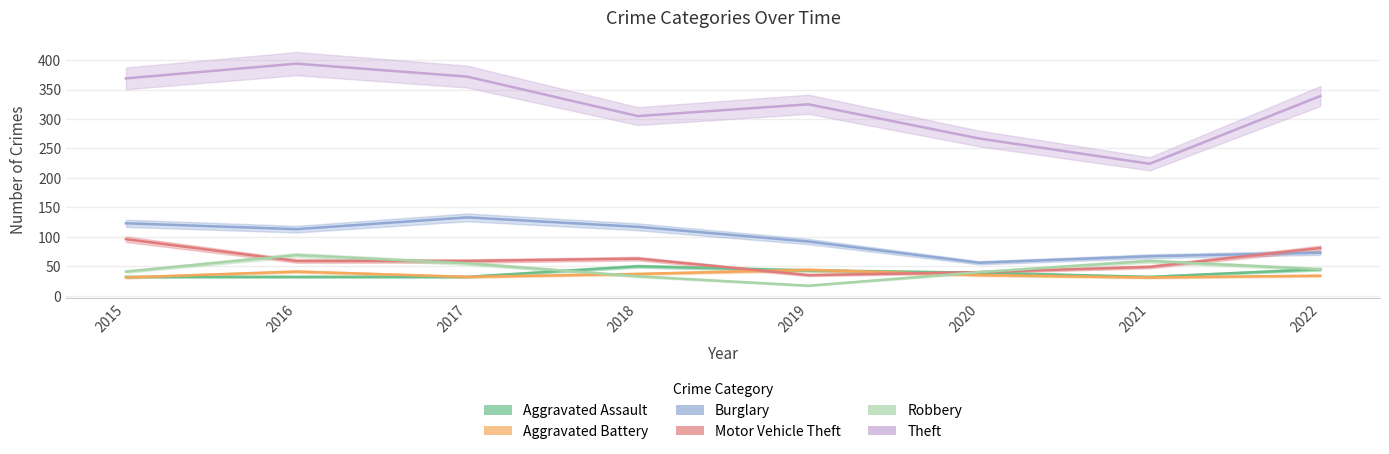

What is the maximum value shown in the chart?

394